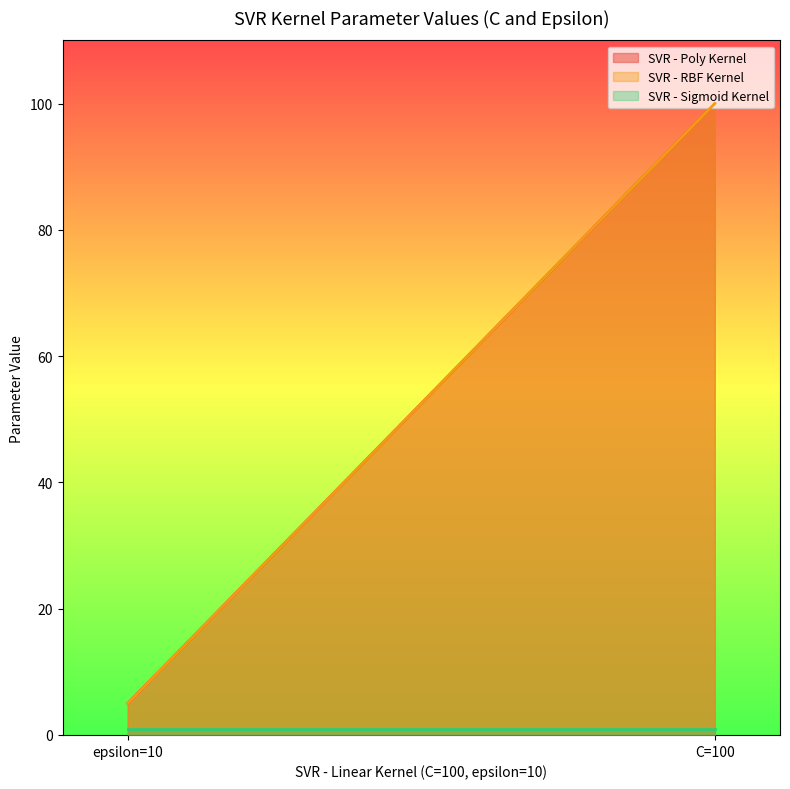

At C, list the series in order from largest to smallest.

SVR - Poly Kernel, SVR - RBF Kernel, SVR - Sigmoid Kernel